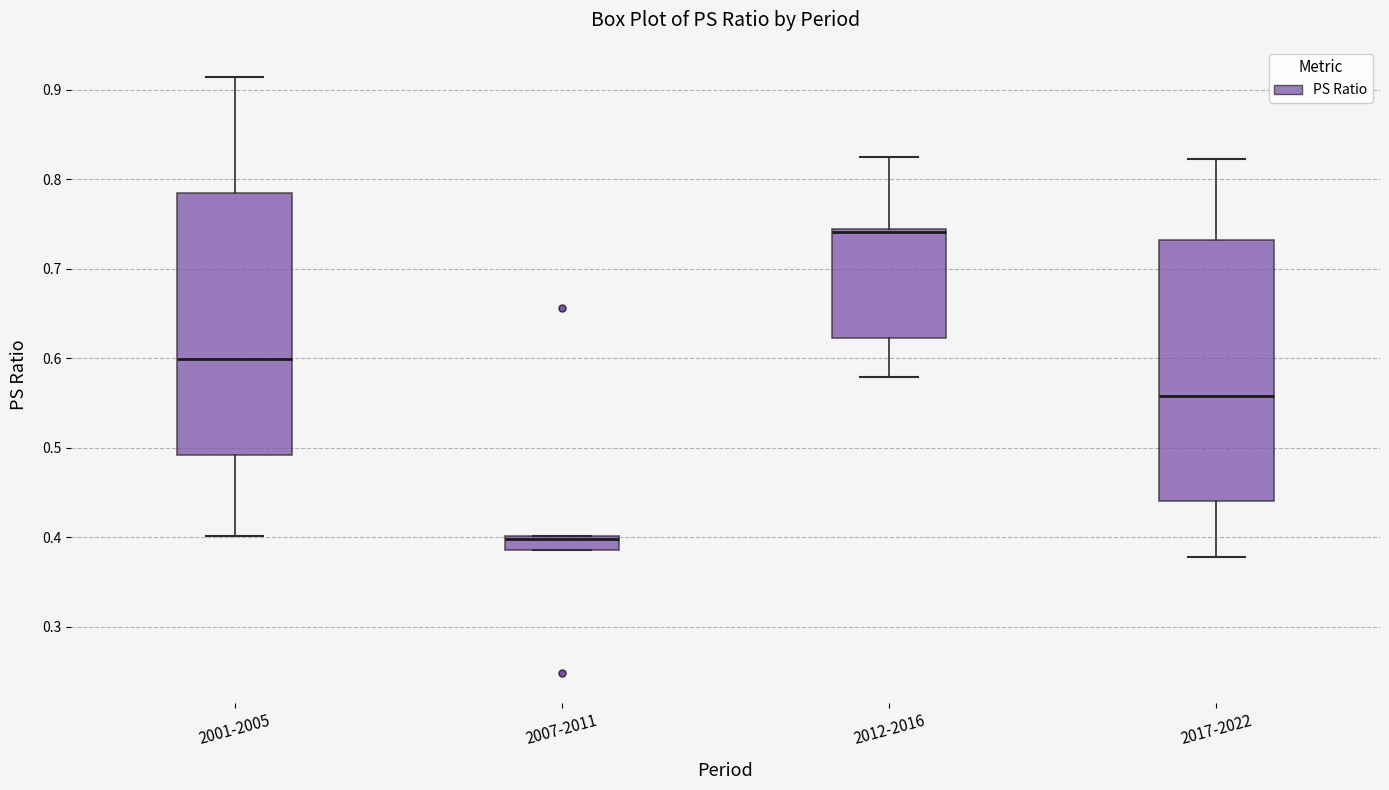

Where is the lower edge of the box for 2001-2005 on the y-axis? The values are not printed on the chart, so give them approximately, as read against the axis.

0.49